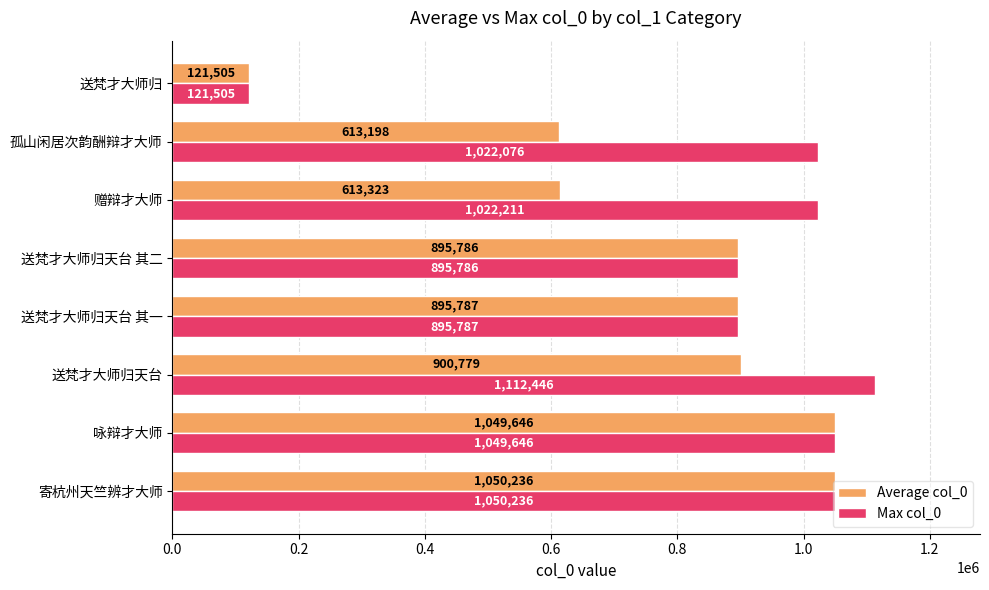

How many values in the Average col_0 series are below 895787?

4